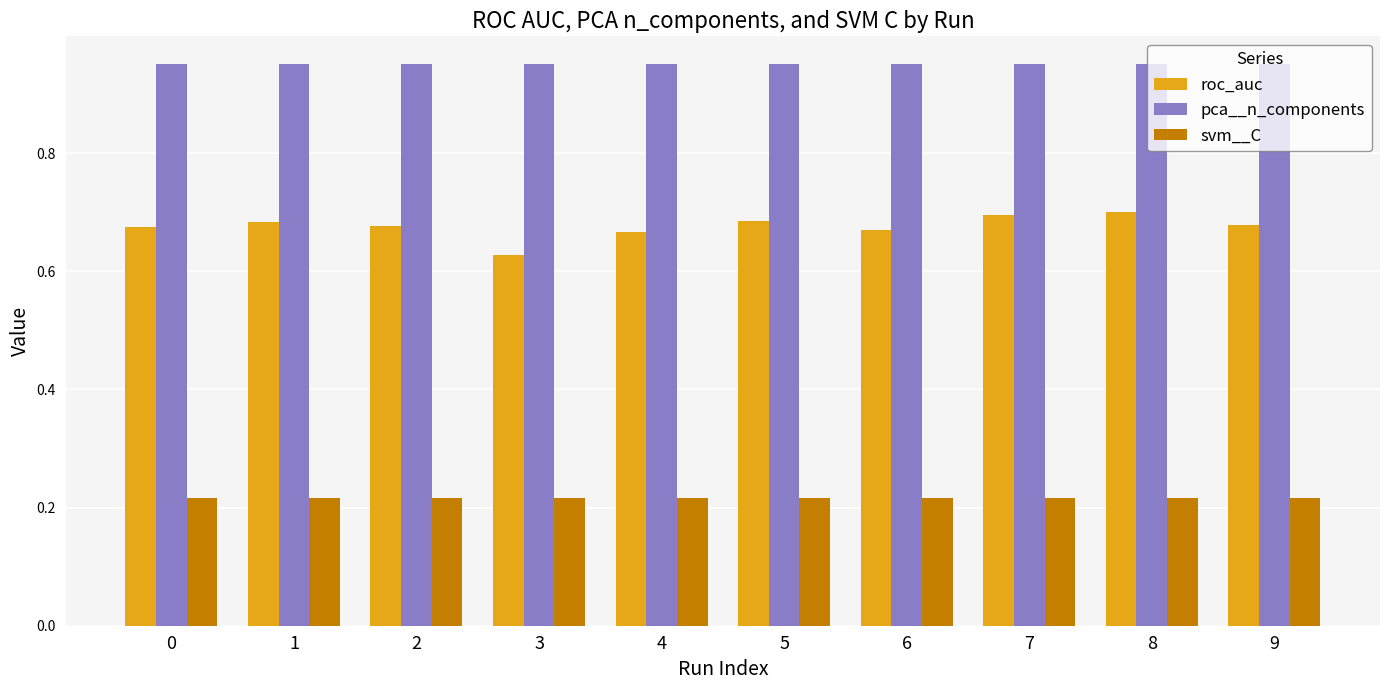

Which series has the largest total across all categories?

pca__n_components